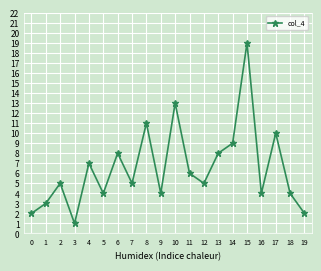

Reading right to left, transcribe all the data shown in this chart.

19=2	18=4	17=10	16=4	15=19	14=9	13=8	12=5	11=6	10=13	9=4	8=11	7=5	6=8	5=4	4=7	3=1	2=5	1=3	0=2